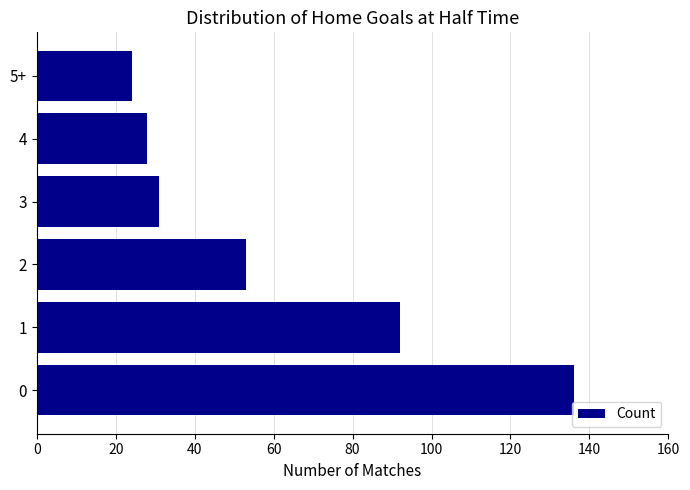

Reading bottom to top, transcribe all the data shown in this chart.

136	92	53	31	28	24